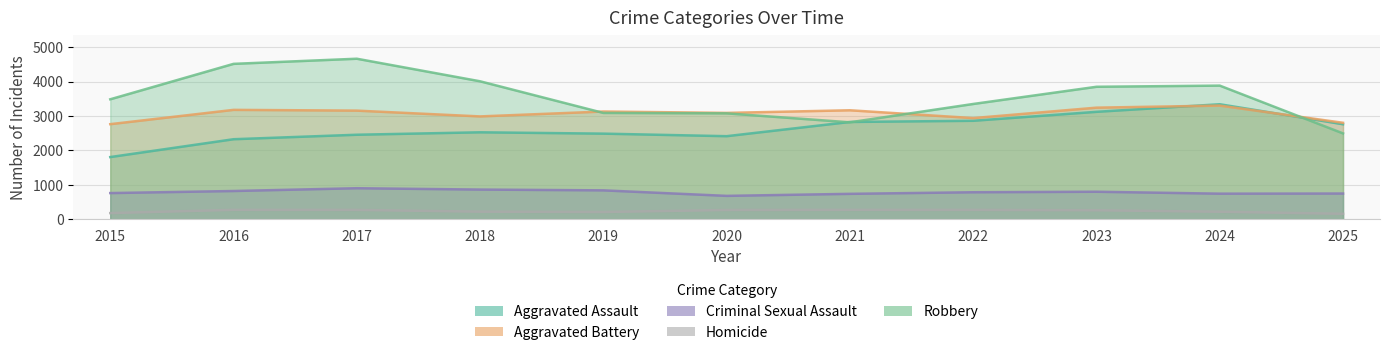

Which has a higher value, 2018 or 2017?

2018